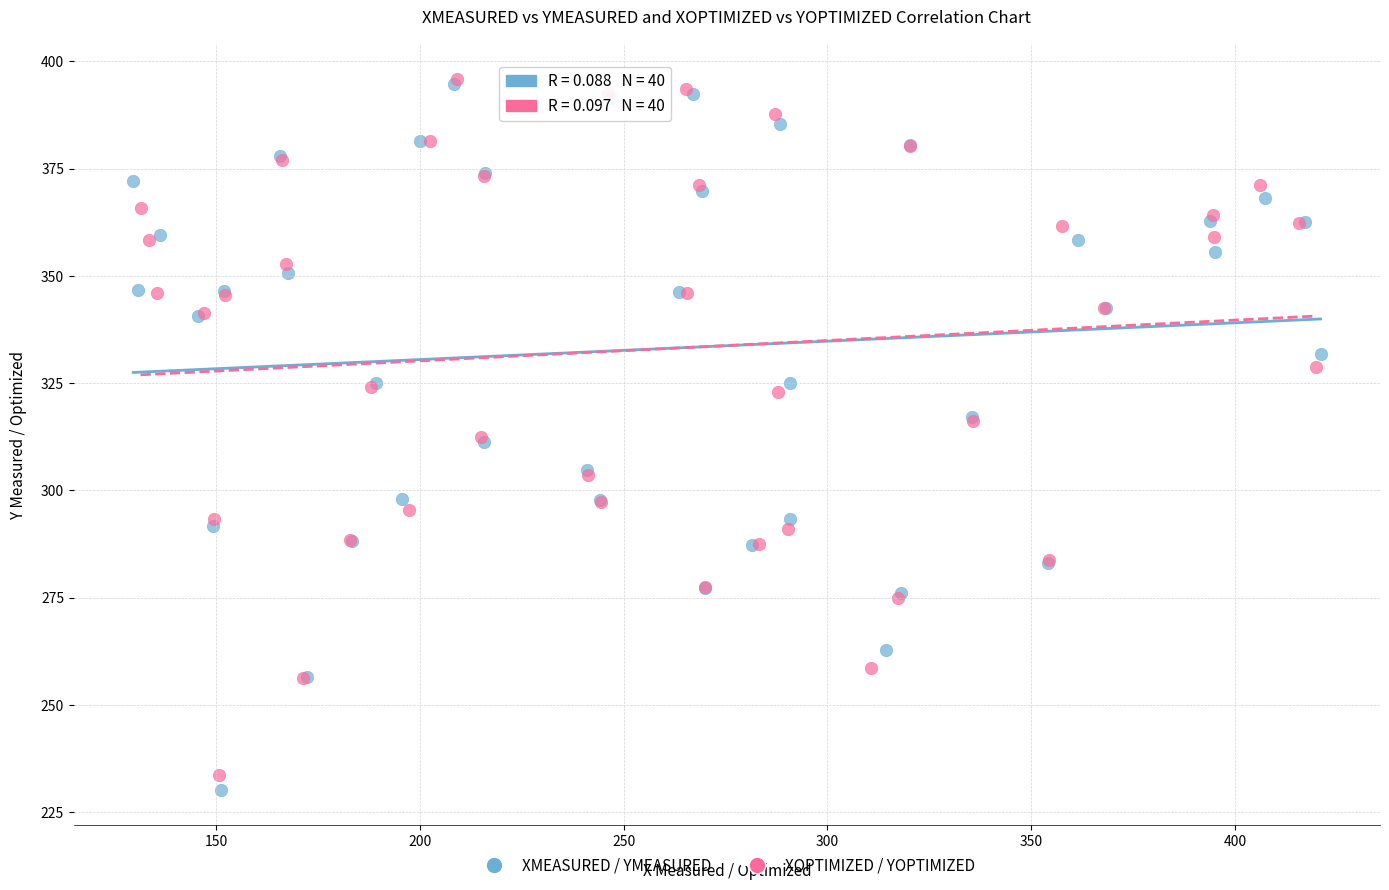

Which series has the largest Y range (max minus min)?

XMEASURED / YMEASURED